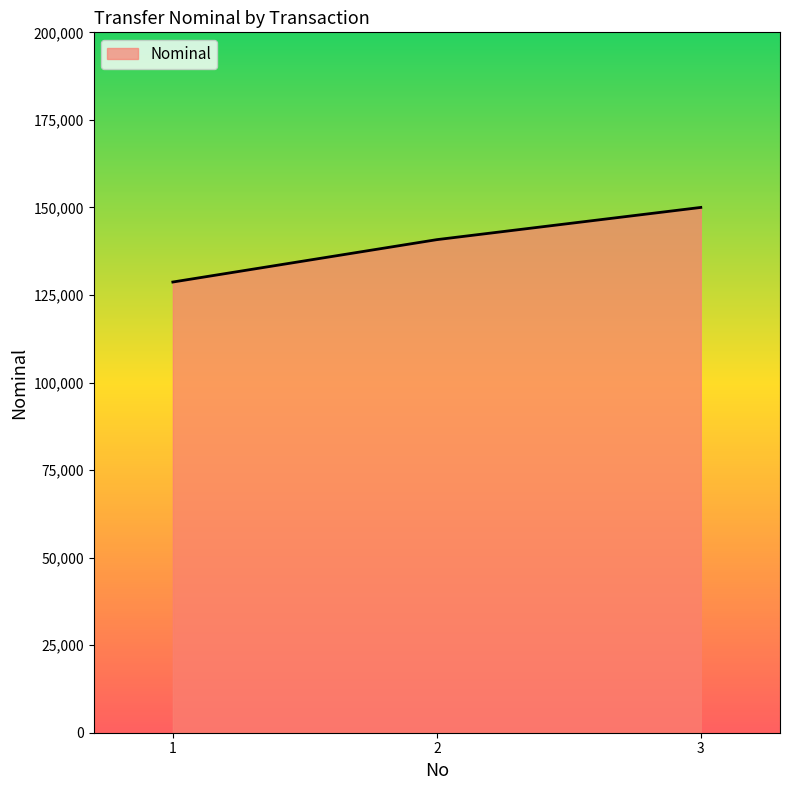

True or false: the data shows 140800 at 2.

True